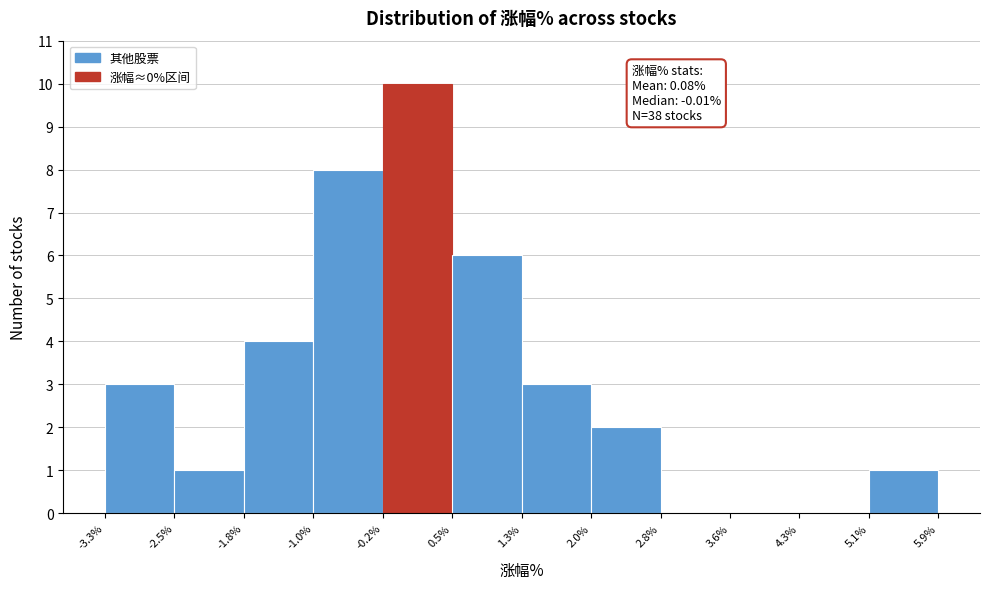

Which range on the x-axis has the tallest bar?

-0.2% to 0.5%